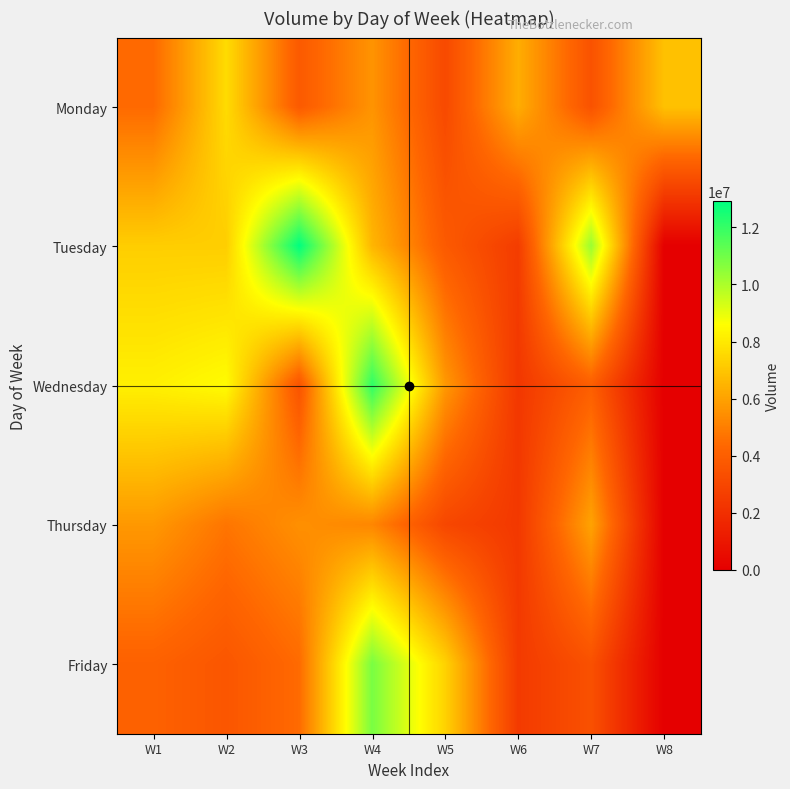

Which category has the lowest value across all series?

W8